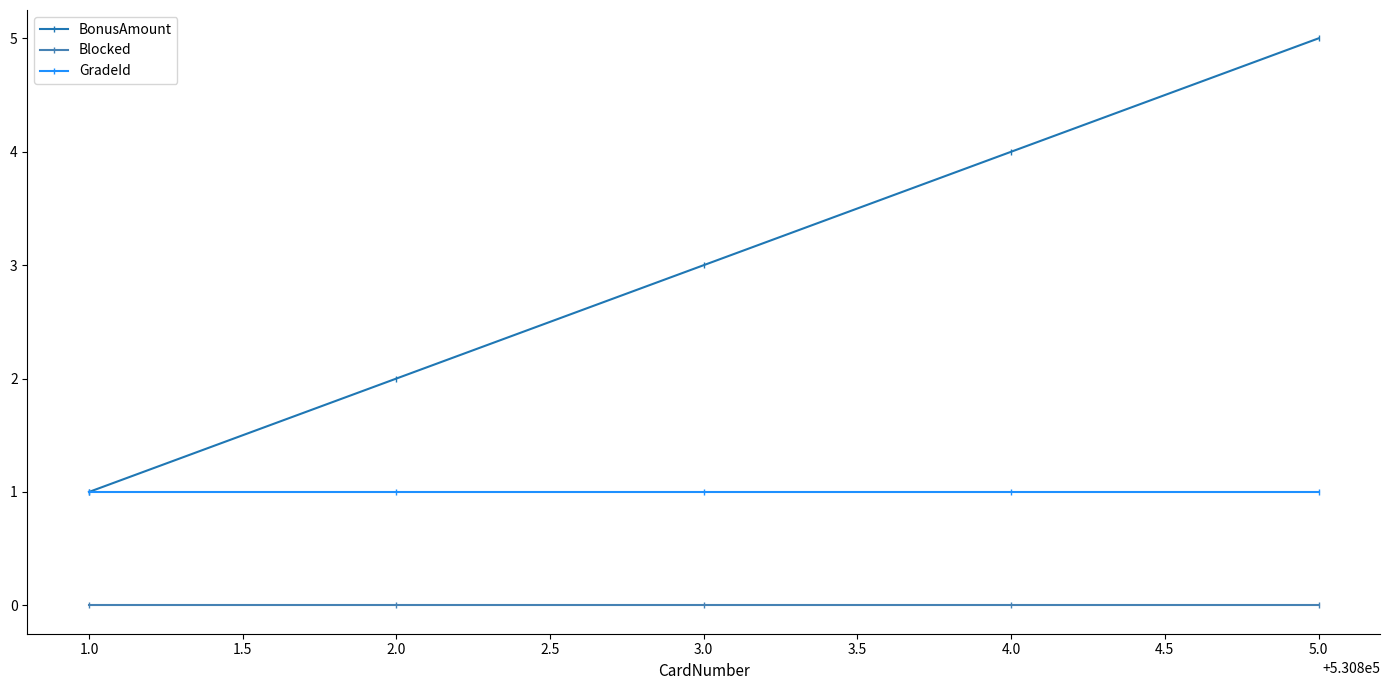

Rank the series by their average value, from highest to lowest.

BonusAmount, GradeId, Blocked